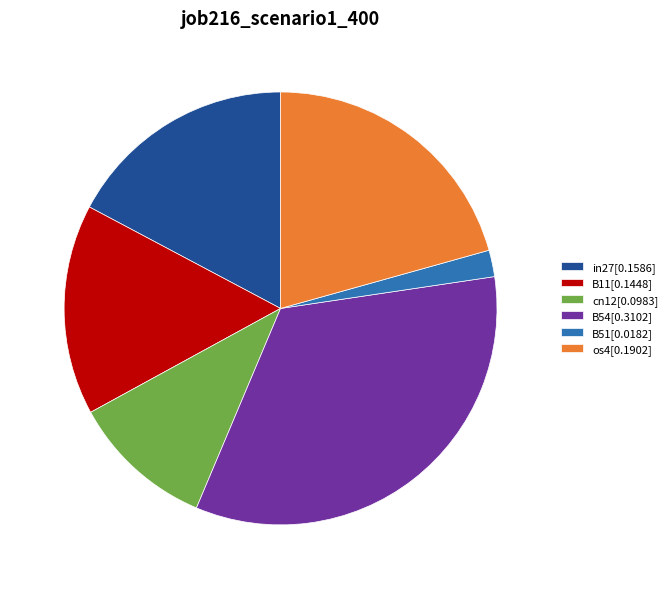

Does cn12[0.0983] represent more than half of the total?

No